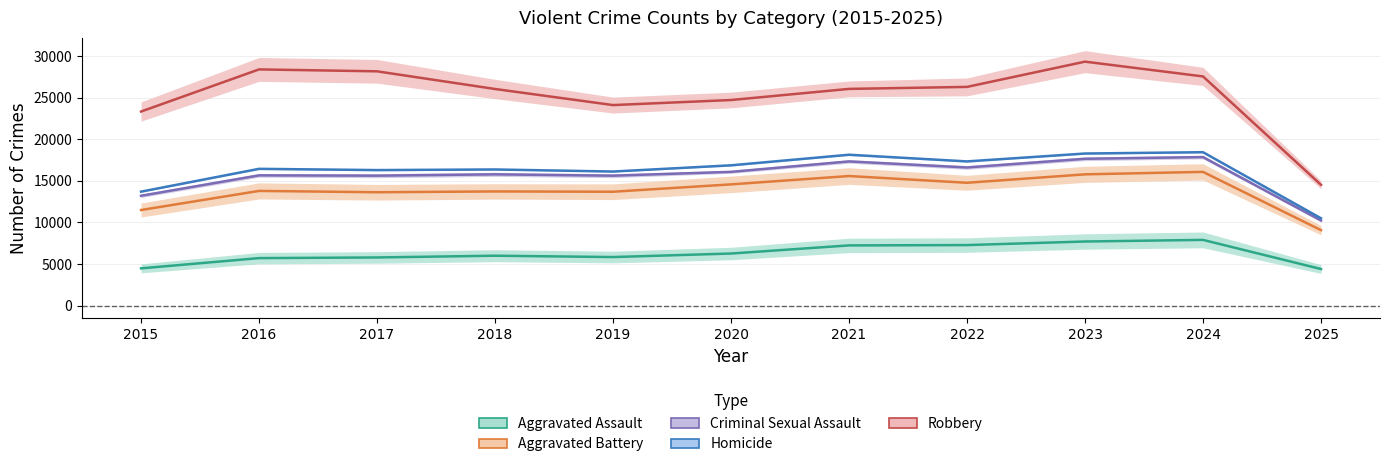

At which category does the chart reach its minimum across all series?

2025